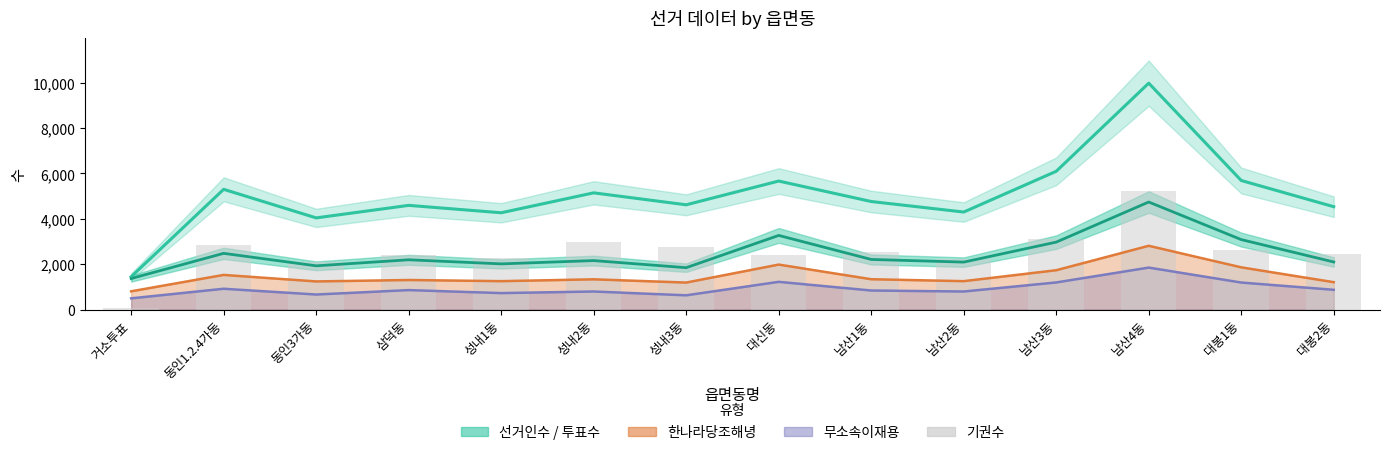

What is the label of the 10th bar from the left?

남산2동